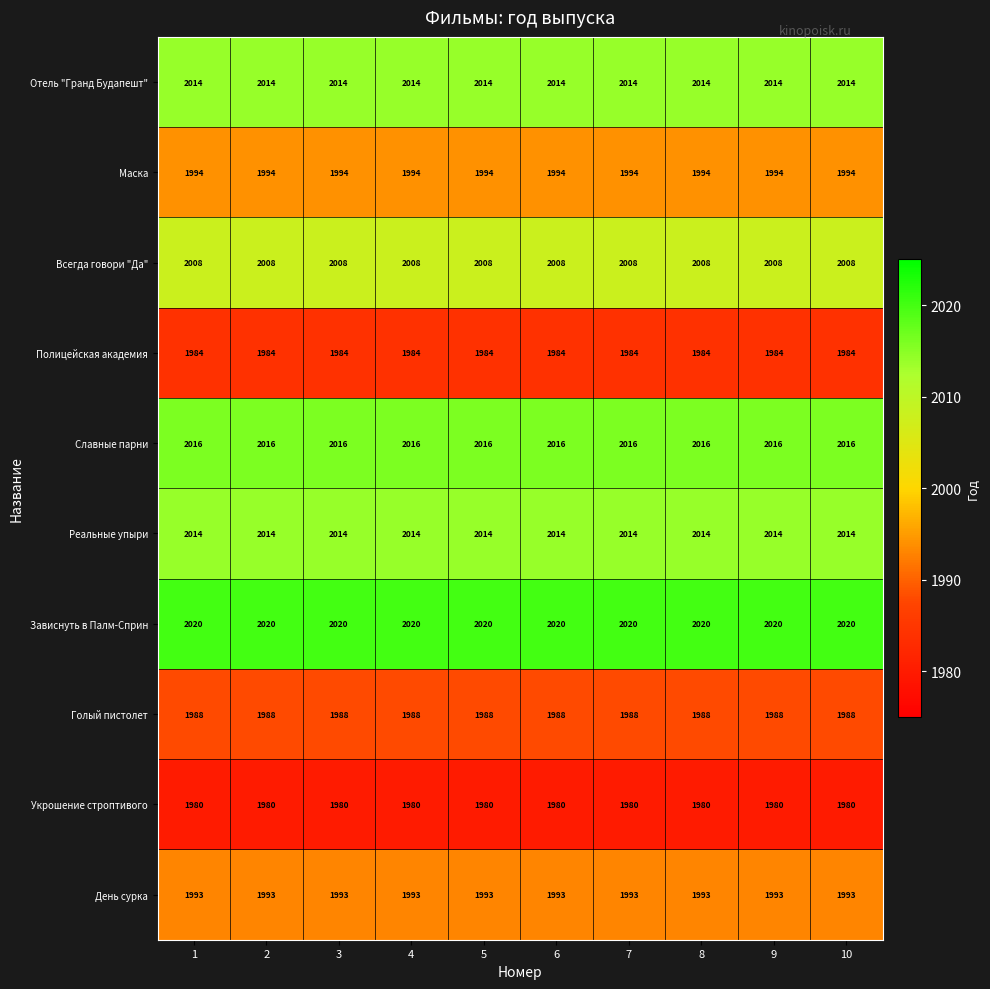

At how many categories does at least one series exceed 2011?

10